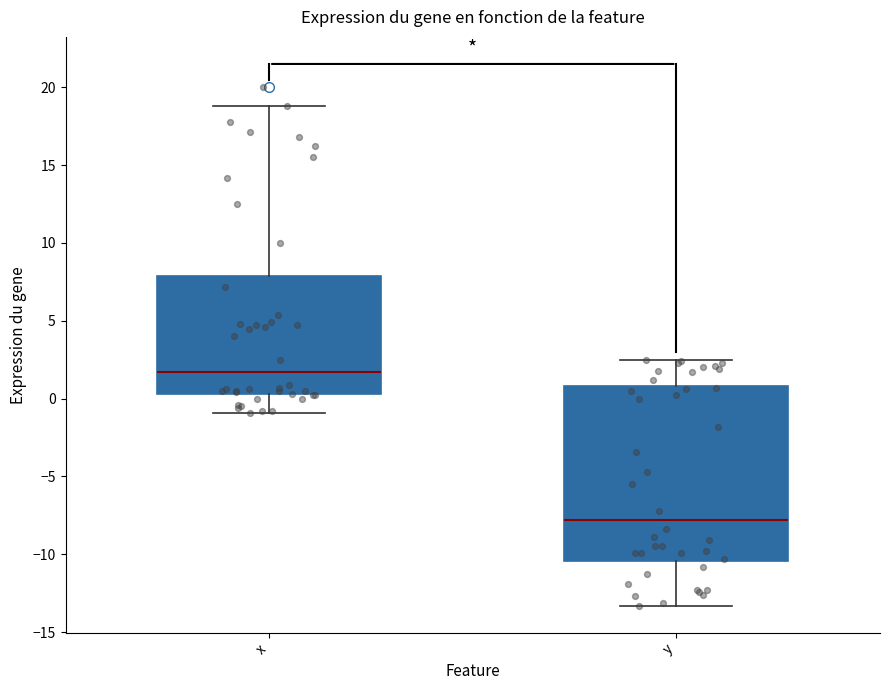

Where does the lower whisker of the box for x end on the y-axis? The values are not printed on the chart, so give them approximately, as read against the axis.

-1.0